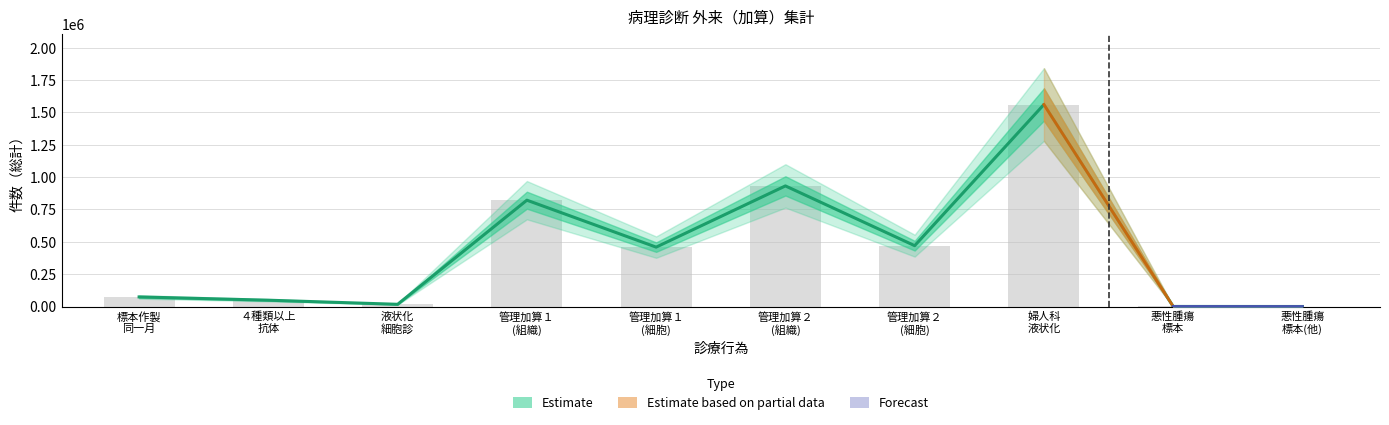

What is the difference between the values at 管理加算２
(細胞) and 悪性腫瘍
標本(他)?

470274